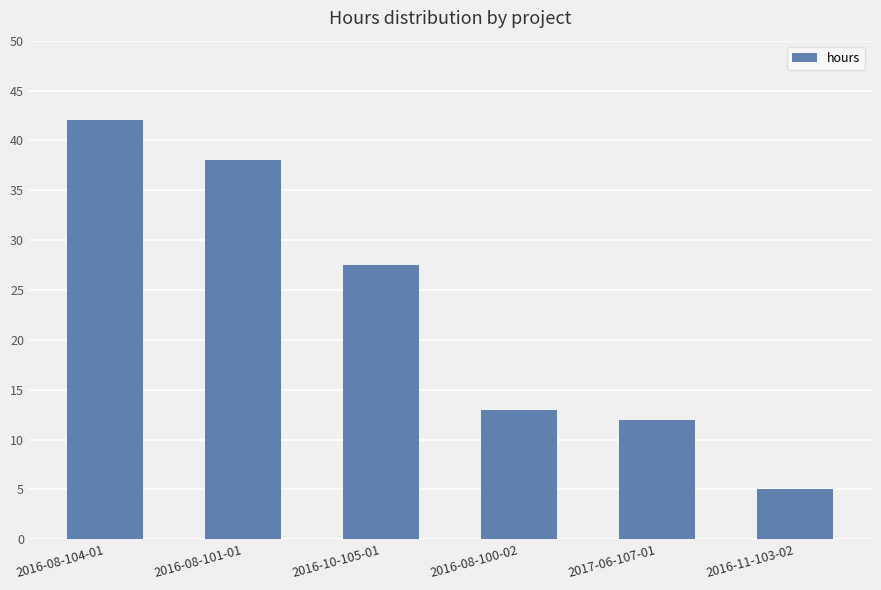

Is it true that the value at 2016-10-105-01 is 27.5?

True